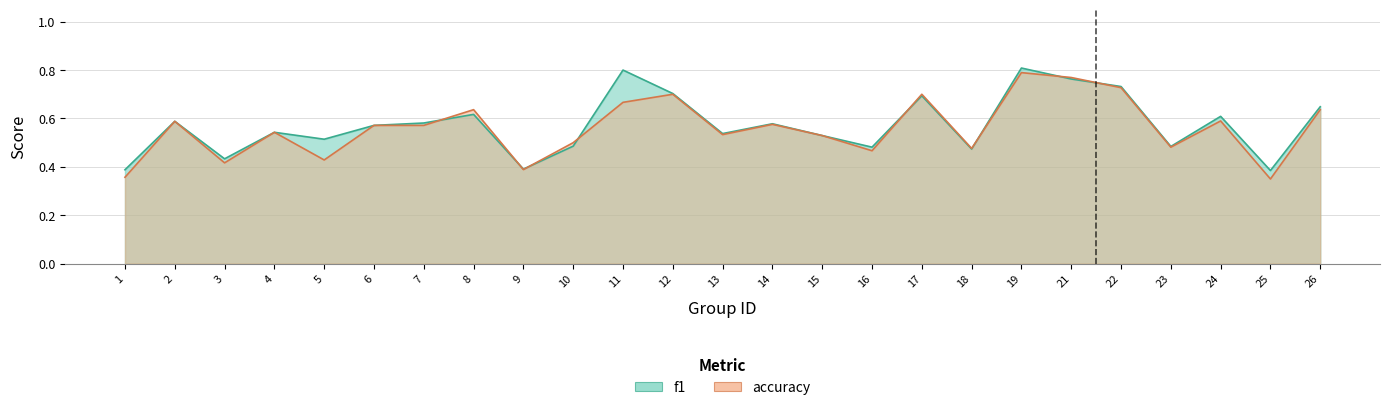

How many intersections are there between accuracy and f1?

8